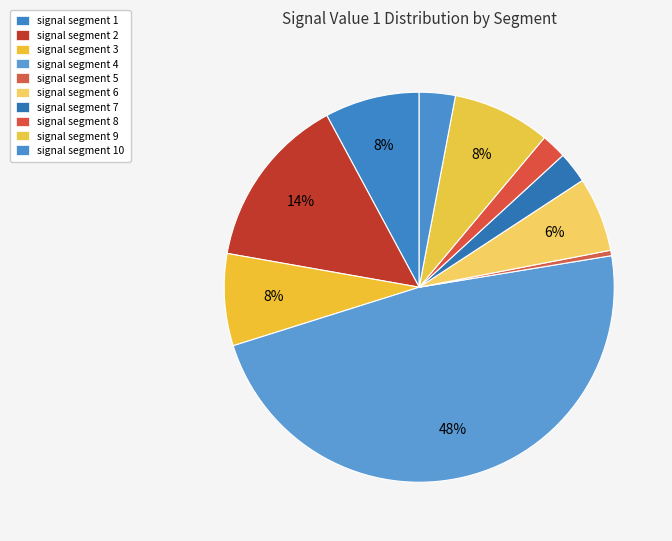

Which category has the smallest portion of the pie?

signal segment 5